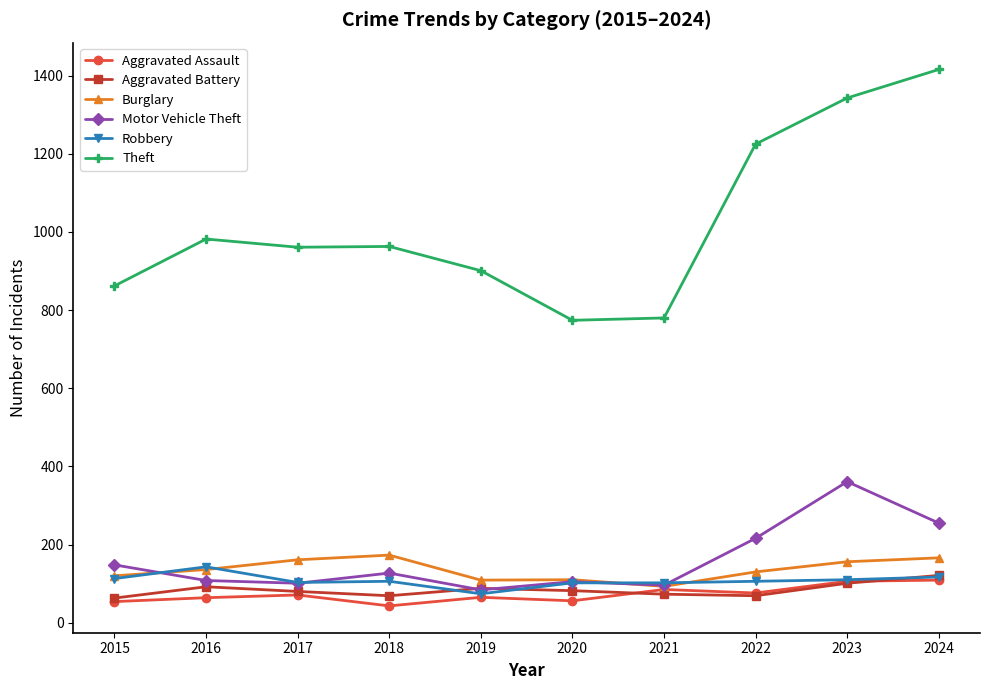

The value of Burglary at 2021 is 93. True or false?

True